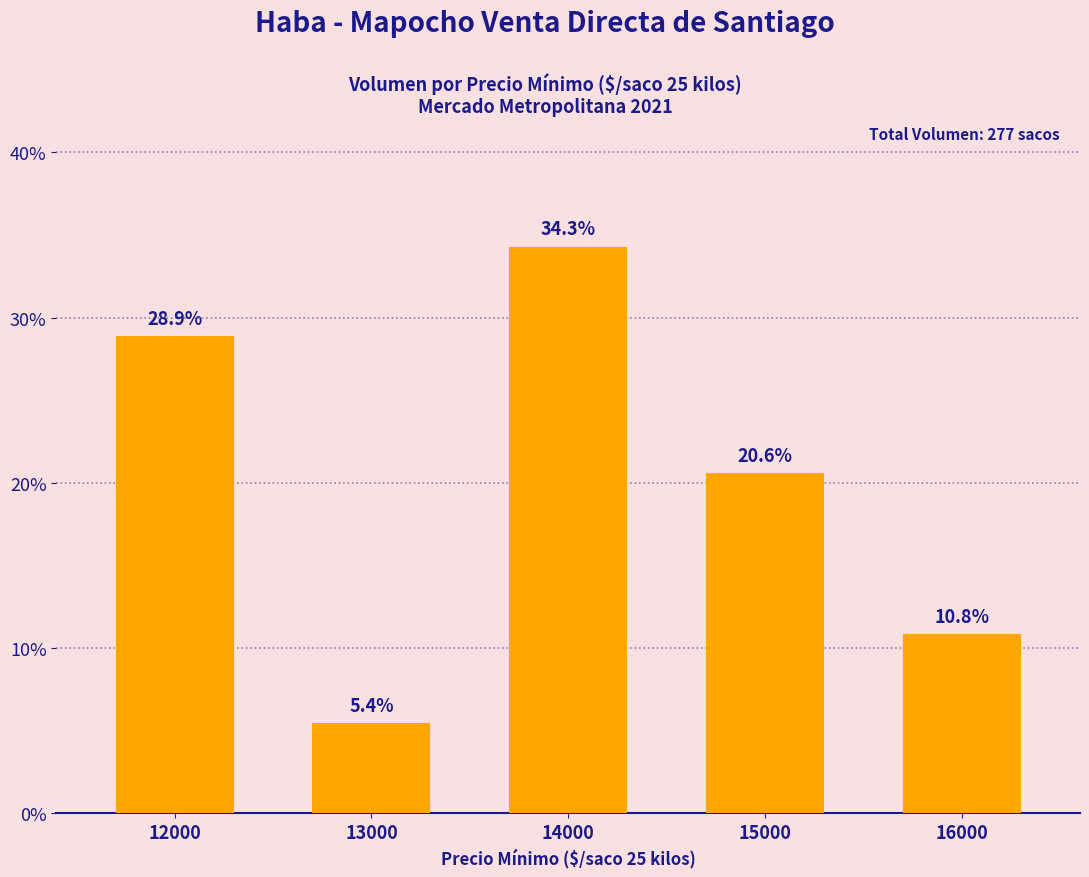

What is the difference between the values at 12000 and 13000?

0.2